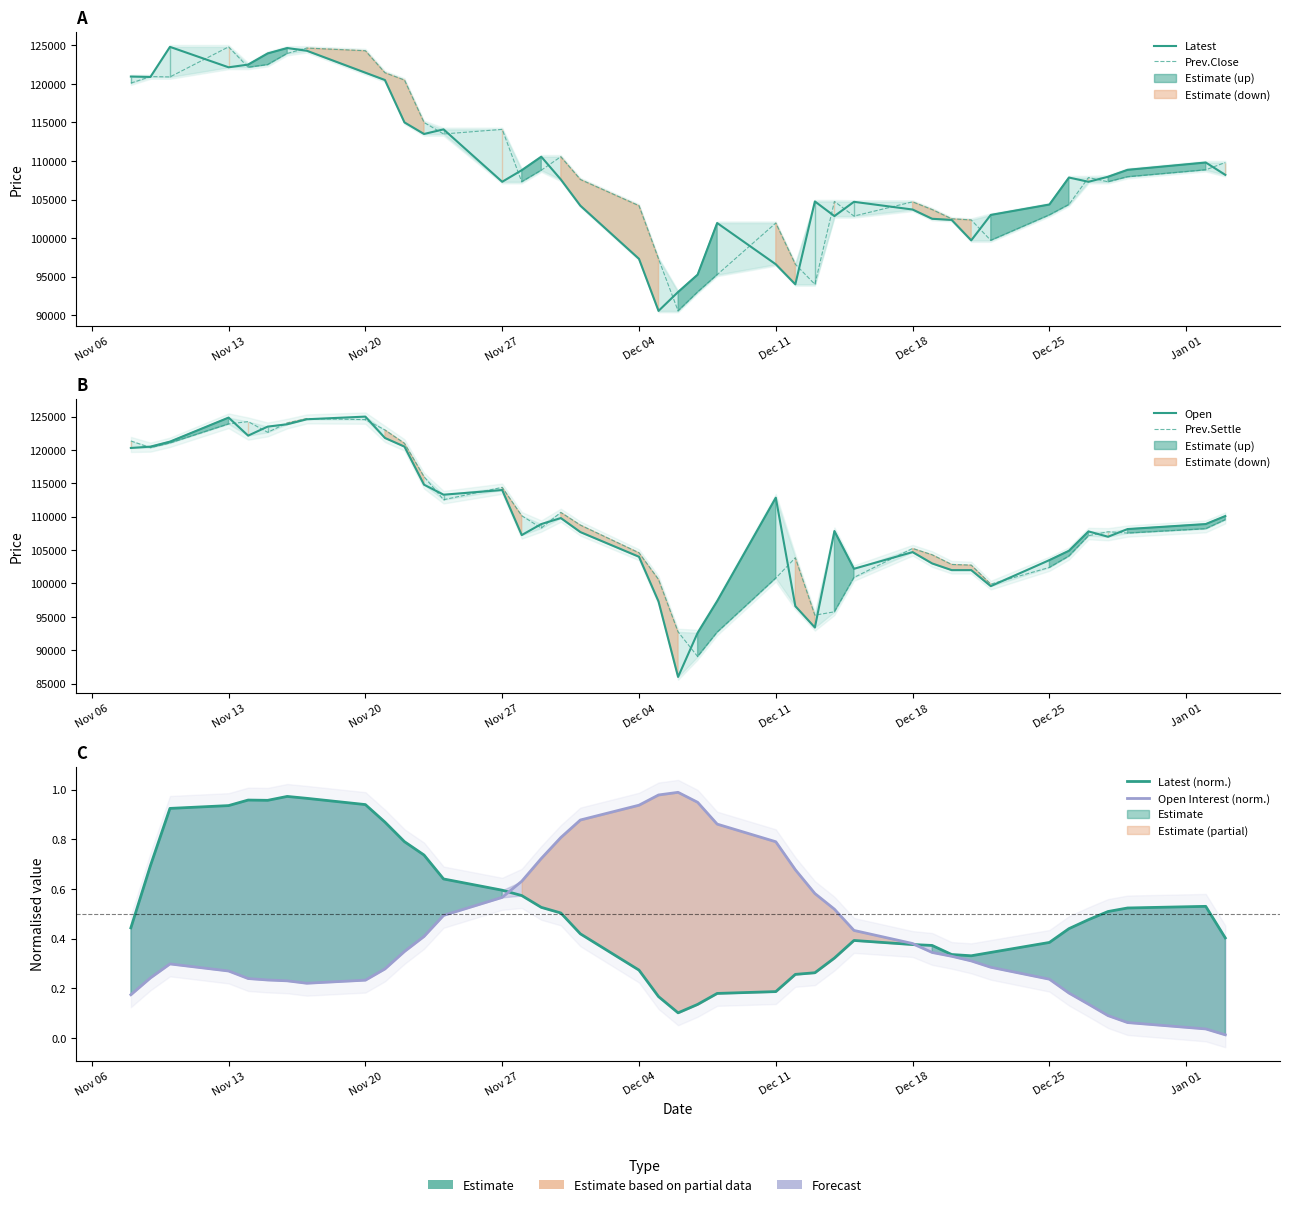

What is the difference between the maximum and minimum values in the Prev.Close series?

34250.0